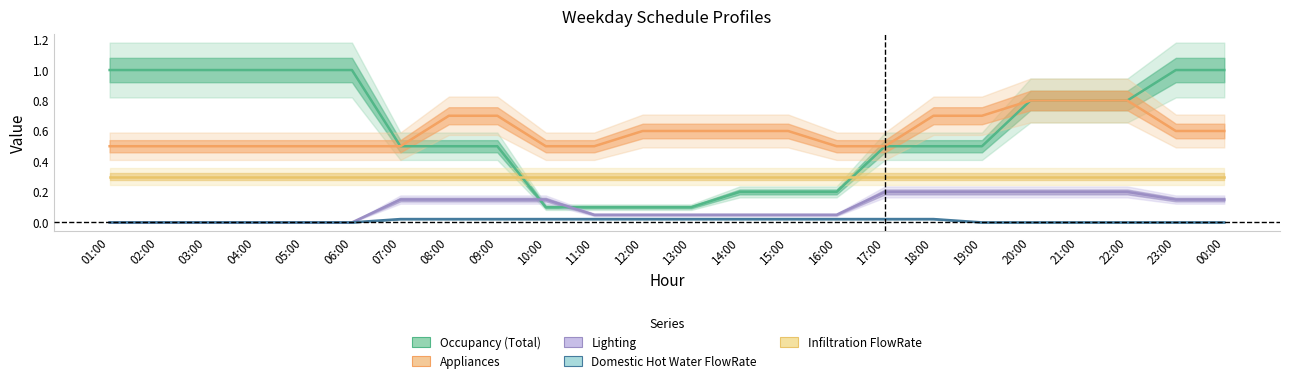

At which category is the sum across all series the highest?

20:00